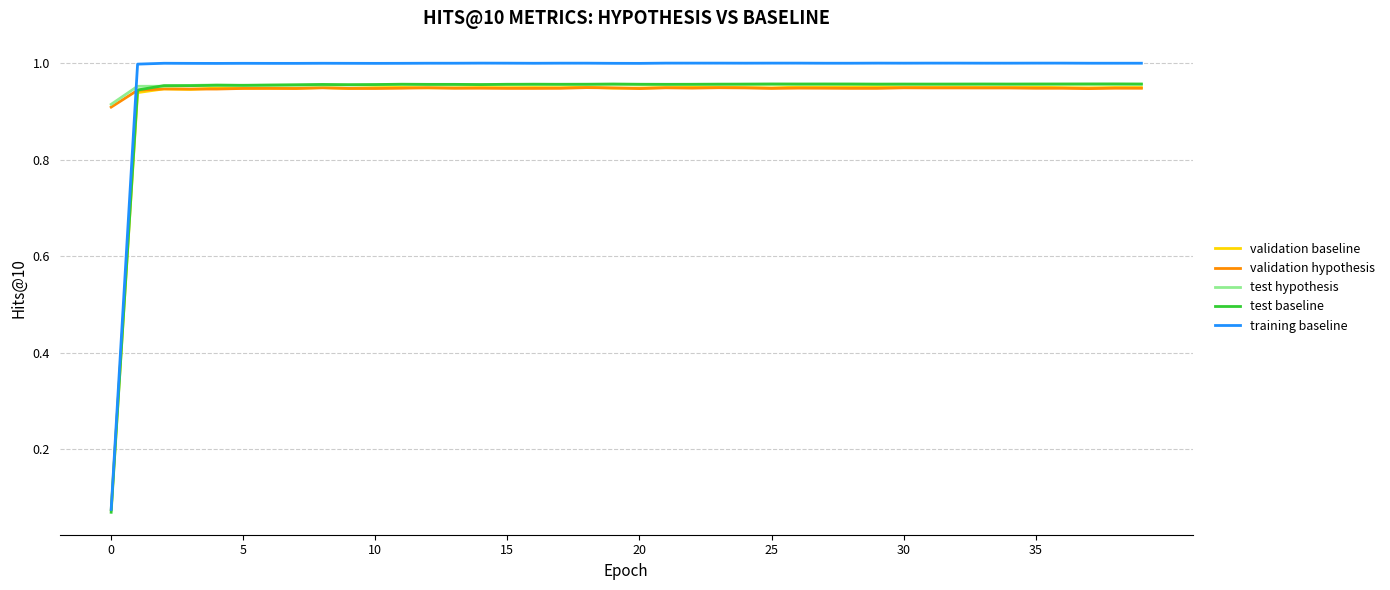

Which series has the largest total across all categories?

training baseline